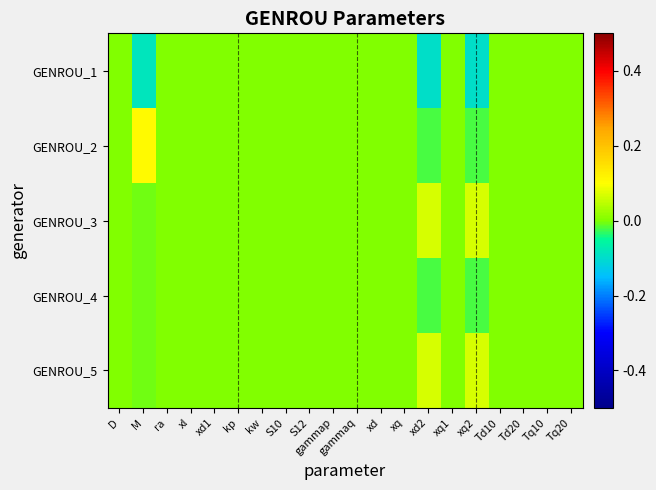

Which series has the largest range (max minus min)?

GENROU_2